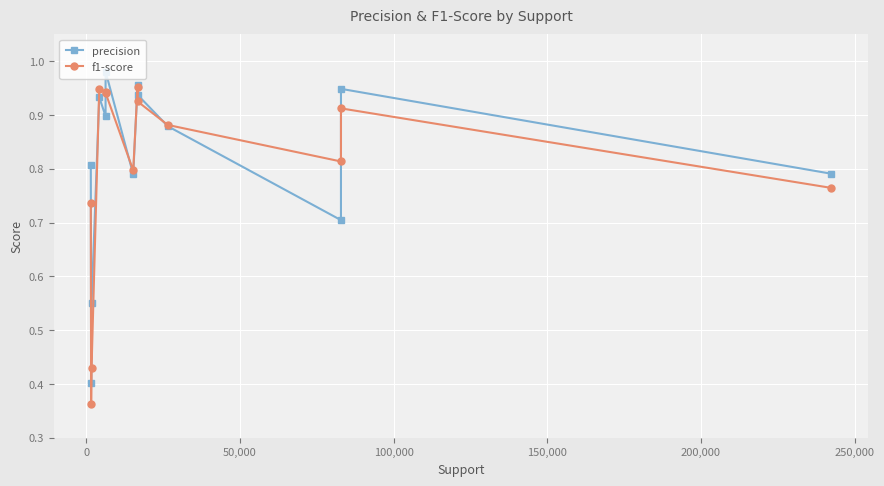

Rank the series by their average value, from lowest to highest.

f1-score, precision